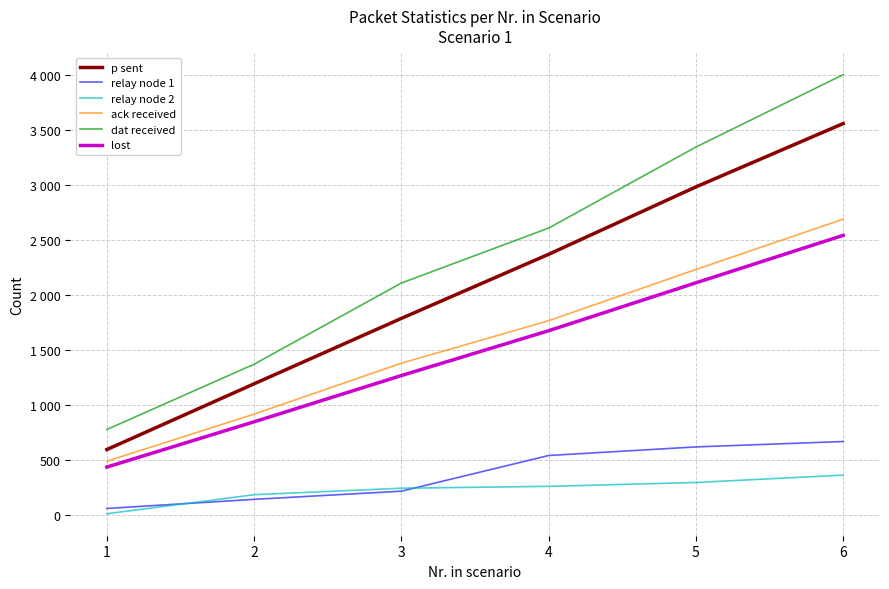

What are all the series names shown in the legend?

p sent, relay node 1, relay node 2, ack received, dat received, lost